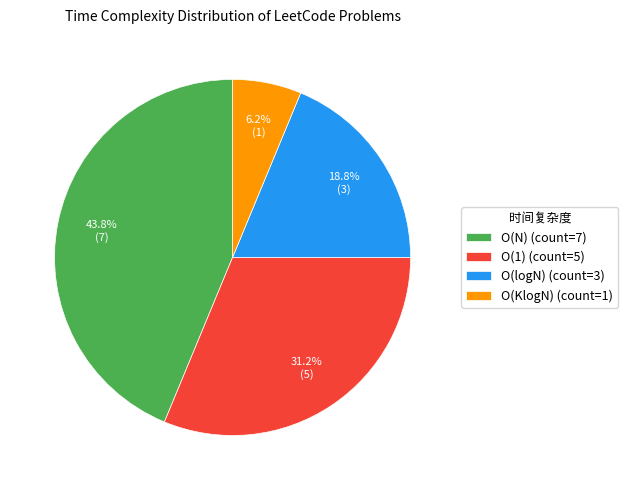

Between O(KlogN) and O(1), which is larger?

O(1)